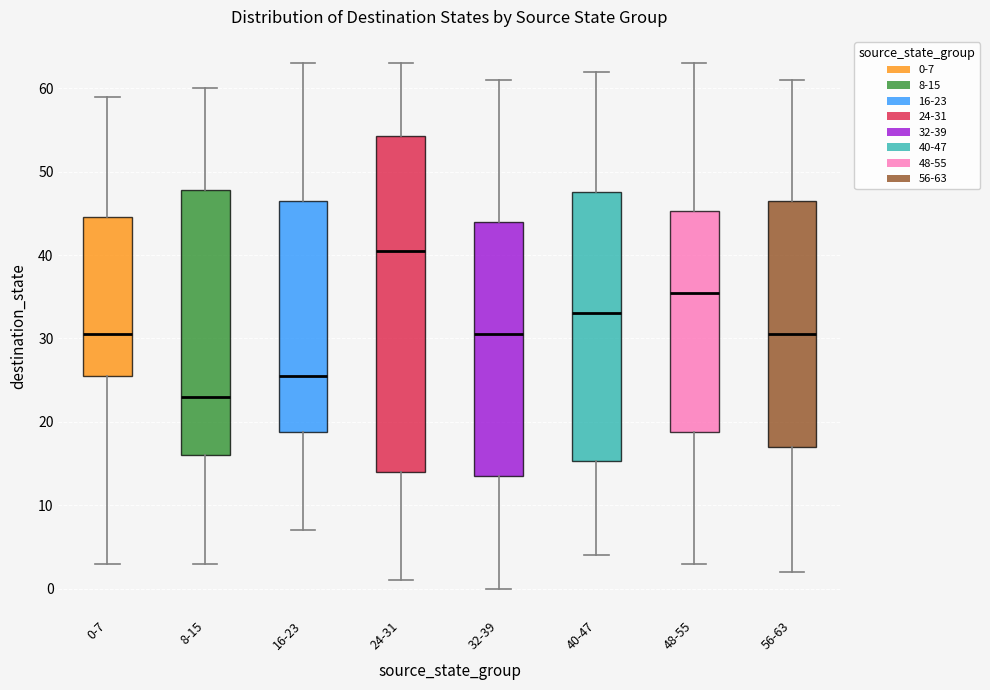

Which box is the tallest, from its lower edge to its upper edge?

24-31